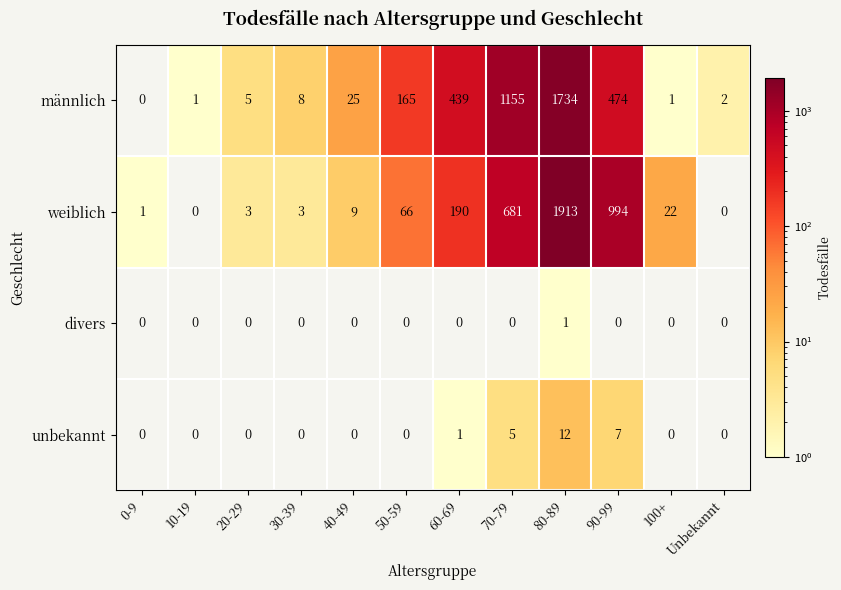

Is it true that unbekannt equals 4 at 90-99?

False